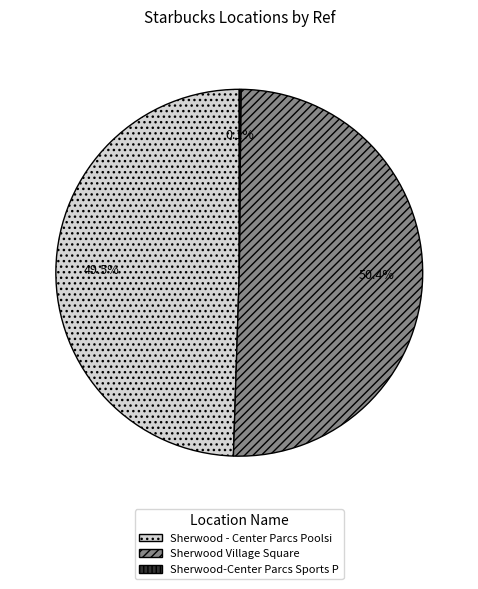

What portion of the pie excludes Sherwood Village Square?

49.6%